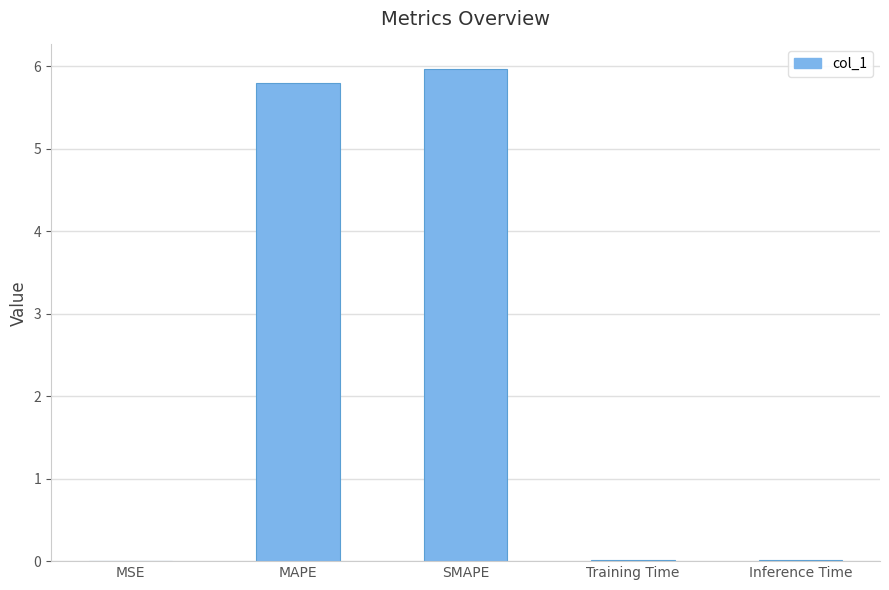

The value at MAPE is 3.4. True or false?

False